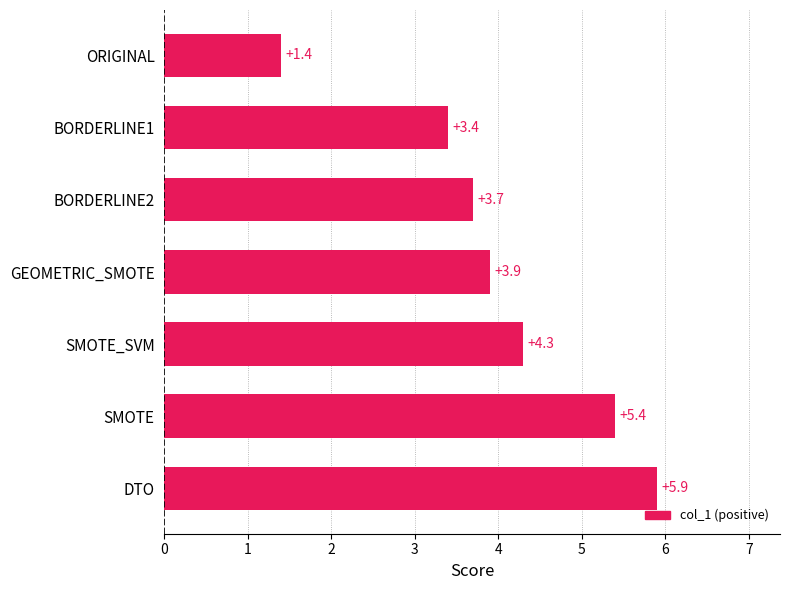

What is the difference between the second highest and minimum values?

4.0